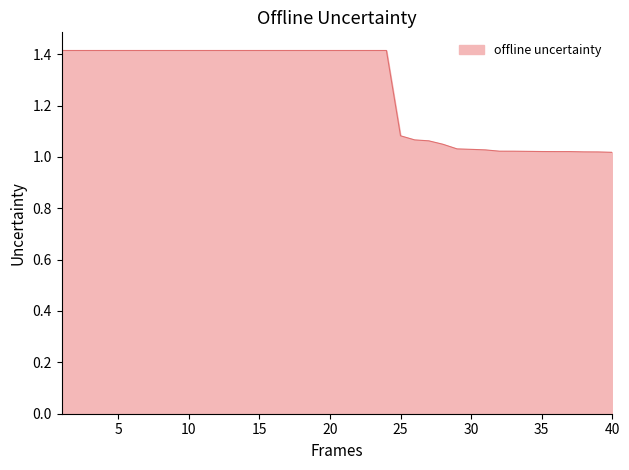

What is the difference between the maximum and minimum values?

0.4